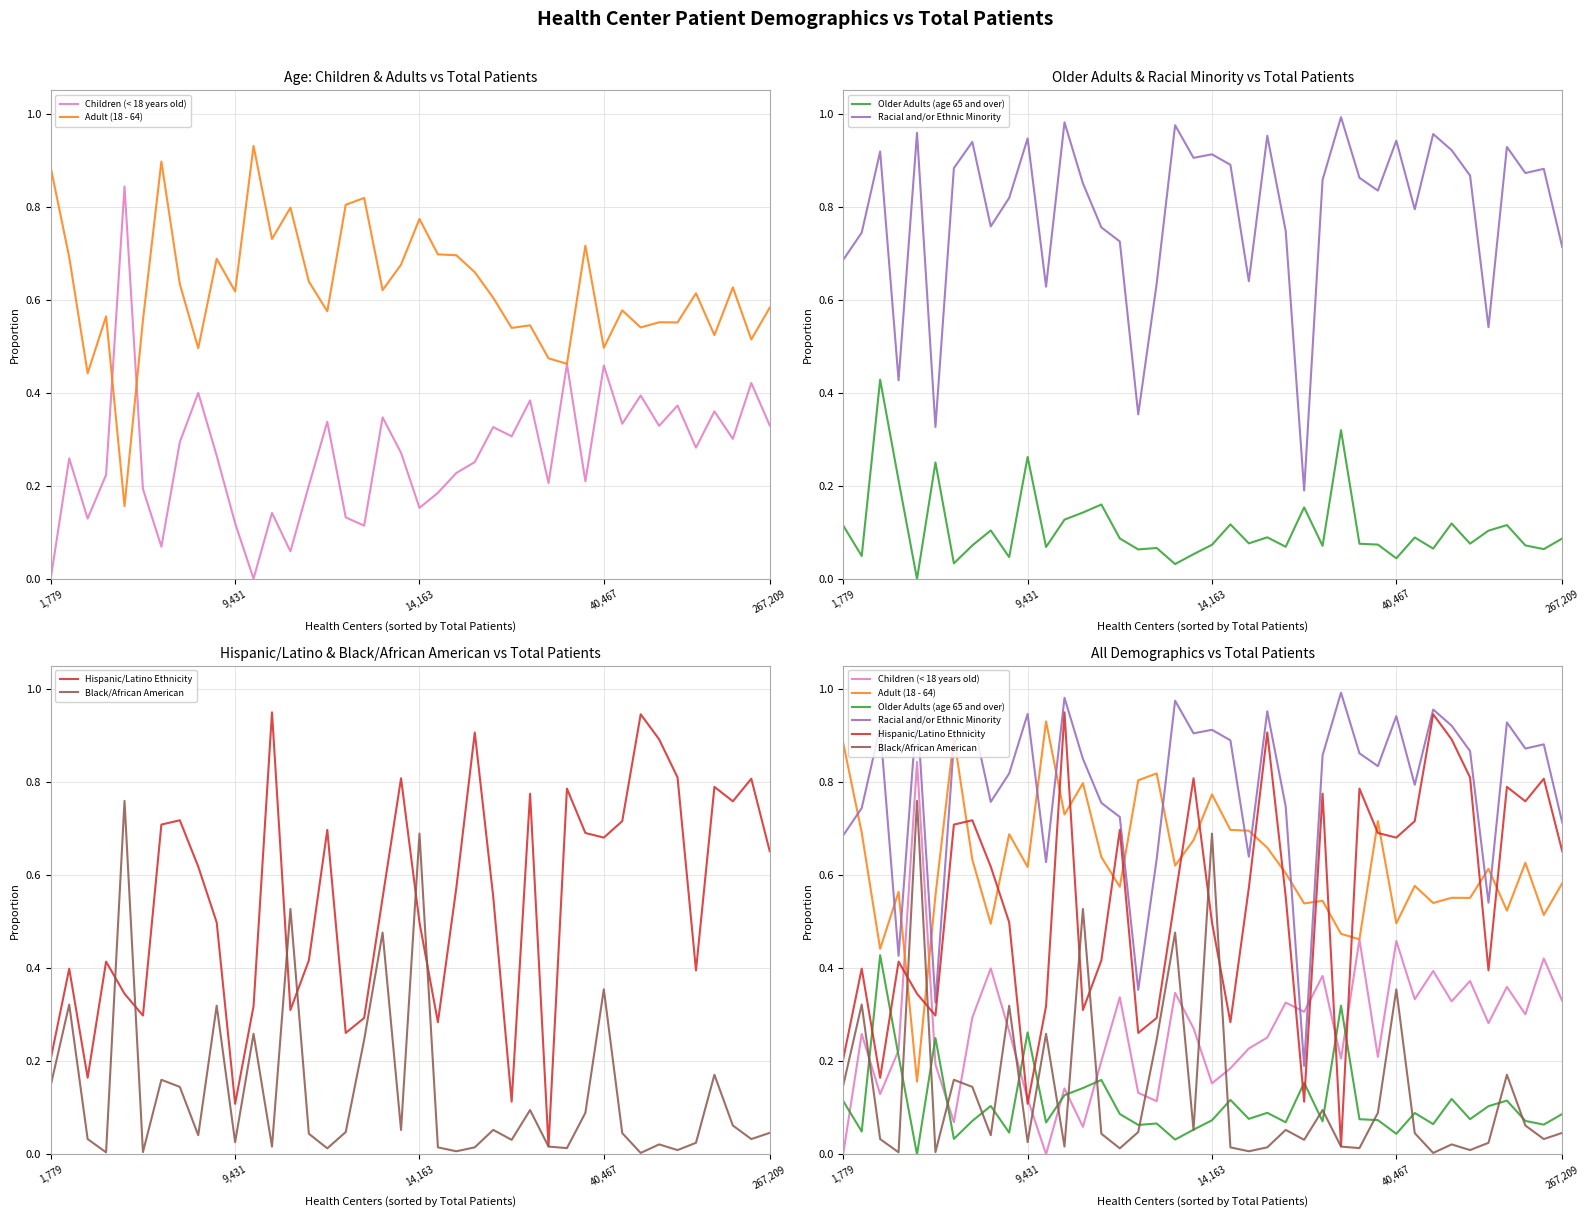

At how many categories does at least one series exceed 0?

40